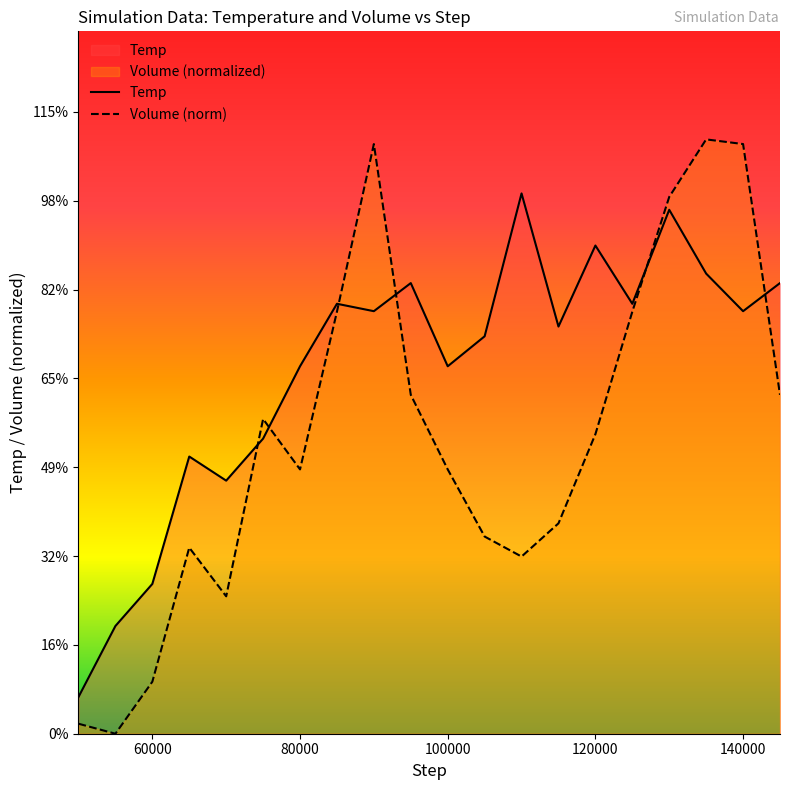

Count the number of data series in this chart.

2